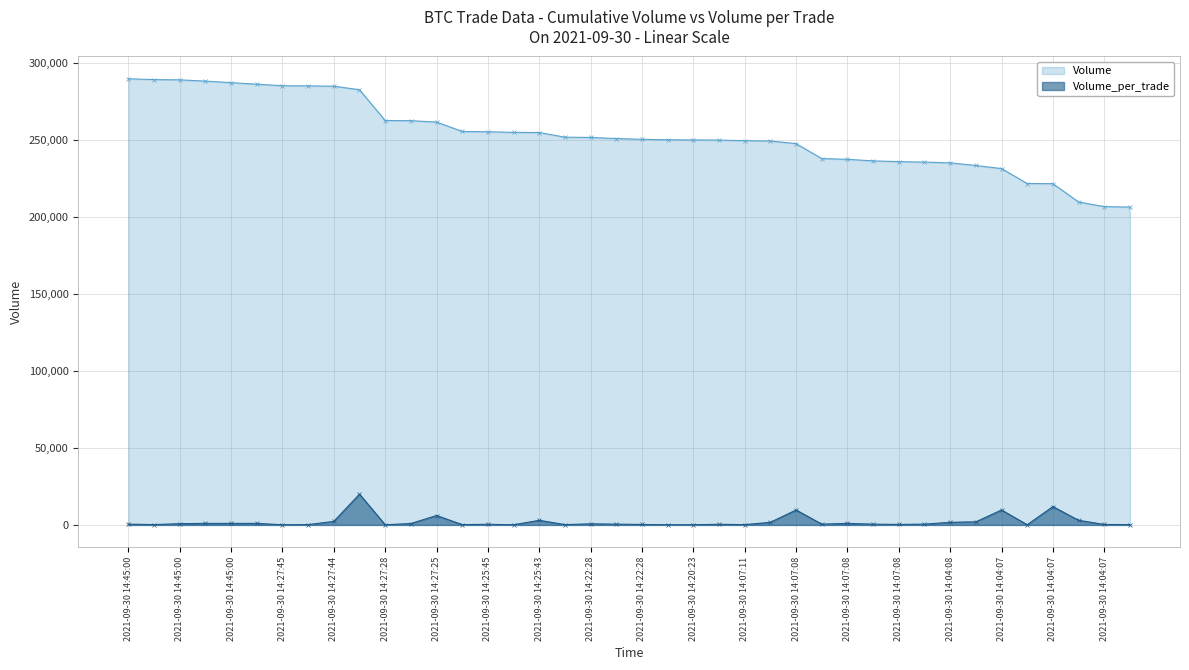

True or false: Volume and Volume_per_trade intersect in this chart.

False